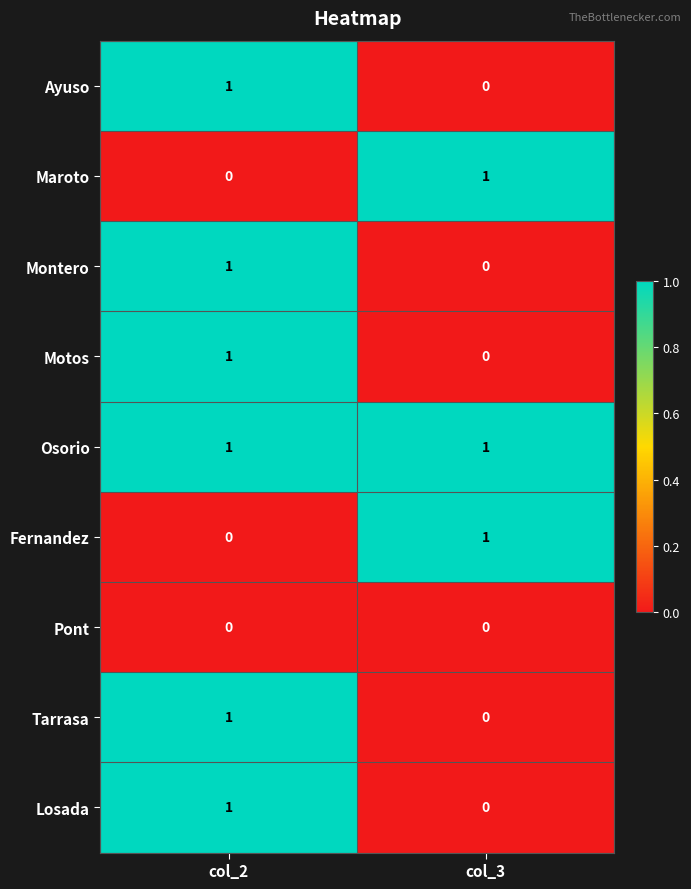

The Tarrasa series shows 2 at col_2. True or false?

False